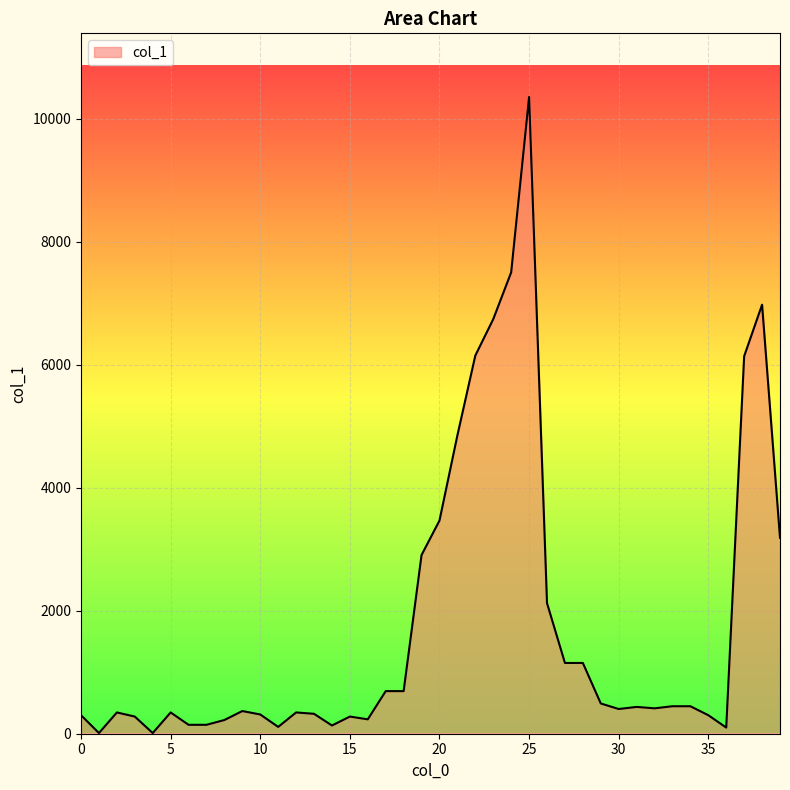

How many categories are shown in the chart?

40